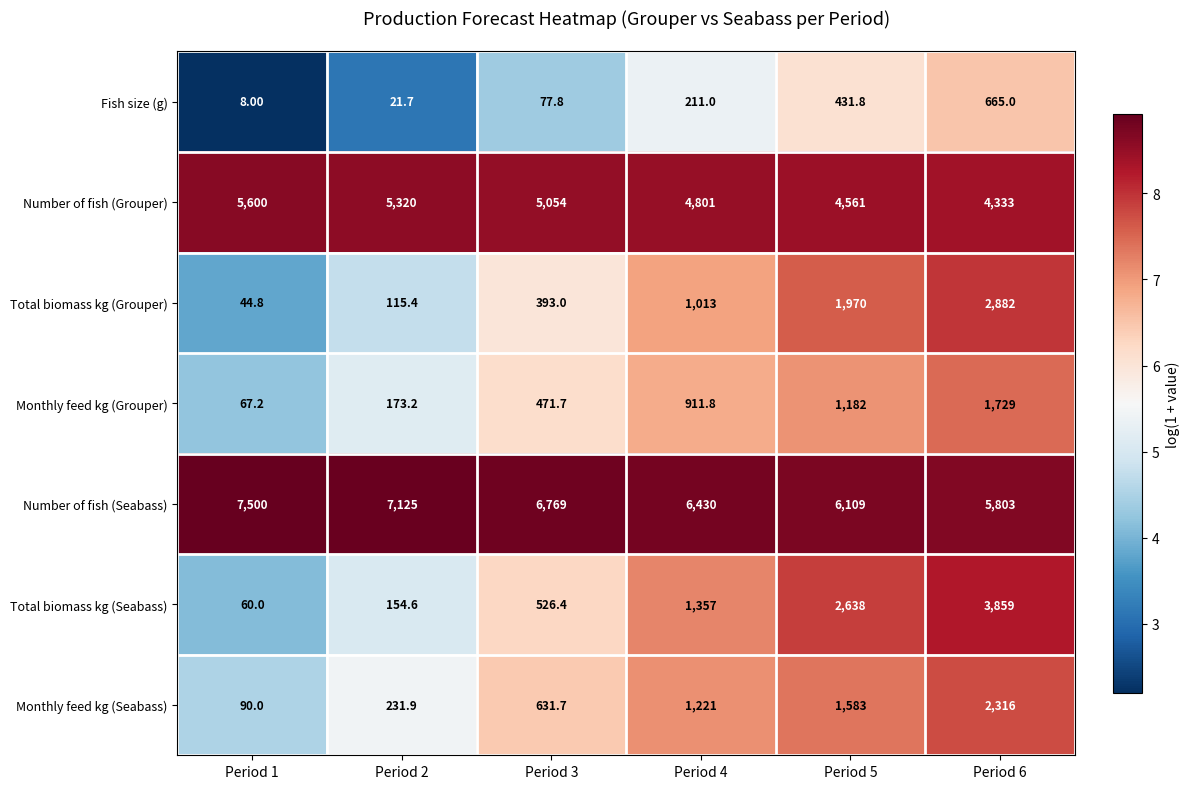

What is the spread (max minus min) of values at Period 4?

6219.0